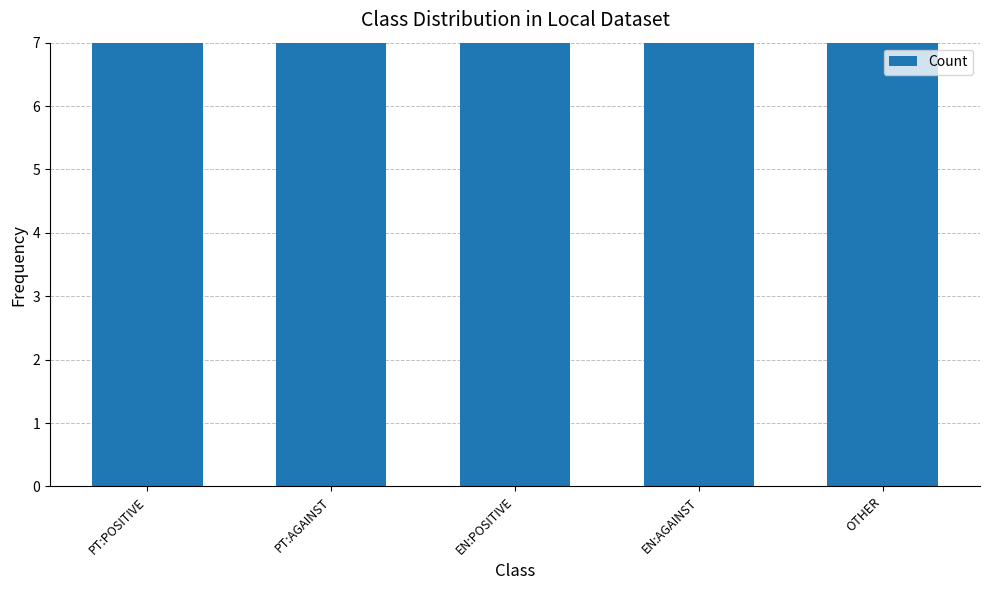

What is the value of the 2nd bar from the left?

14